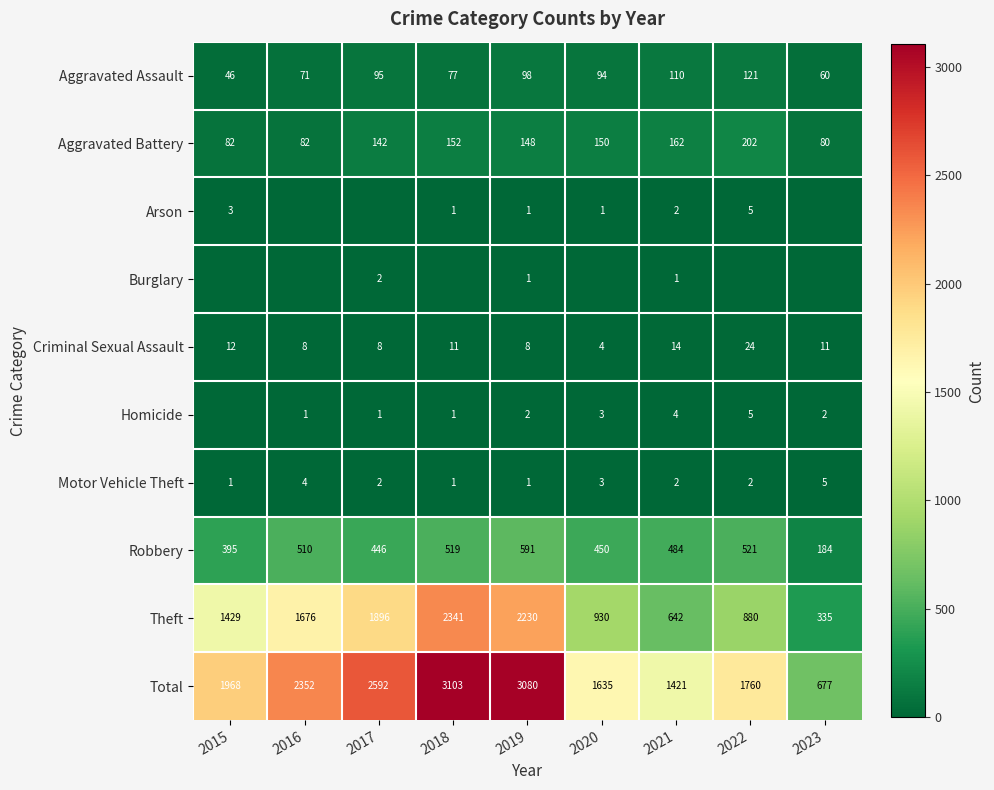

Which has a higher value, 2023 or 2015?

2023